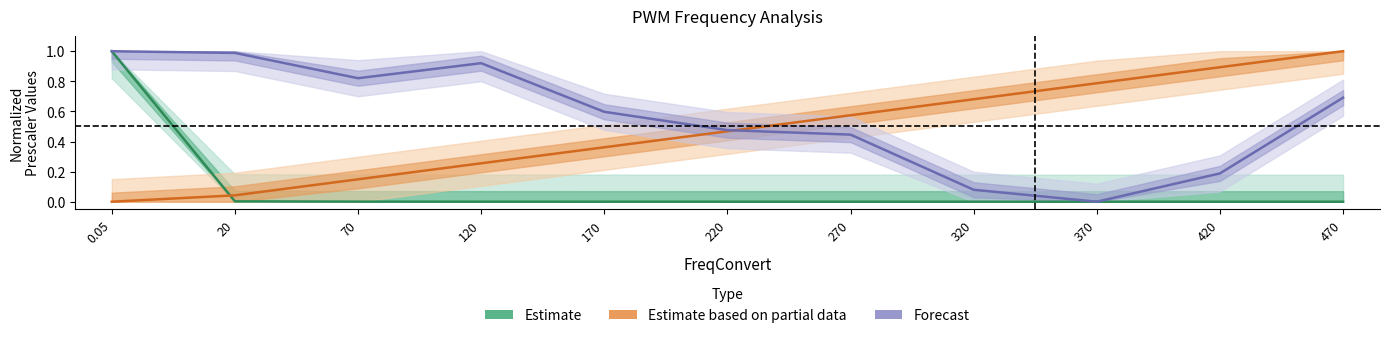

Between 120 and 170, which series saw the biggest shift?

Forecast